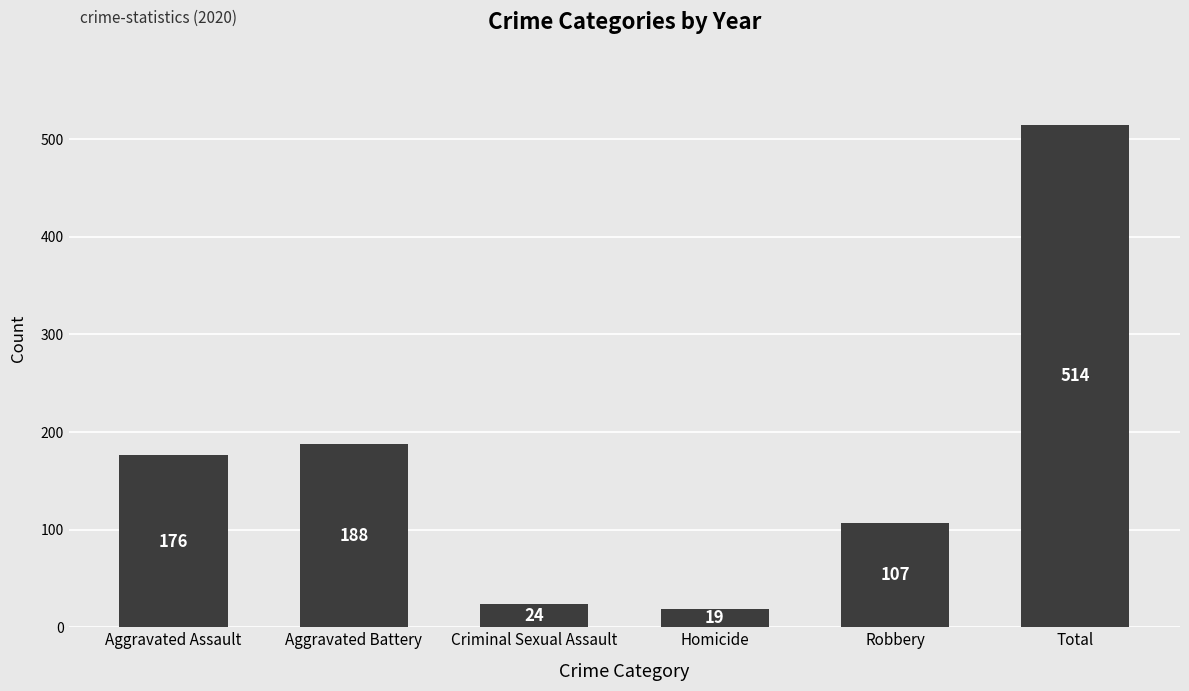

Rank the categories by value from lowest to highest.

Homicide, Criminal Sexual Assault, Robbery, Aggravated Assault, Aggravated Battery, Total